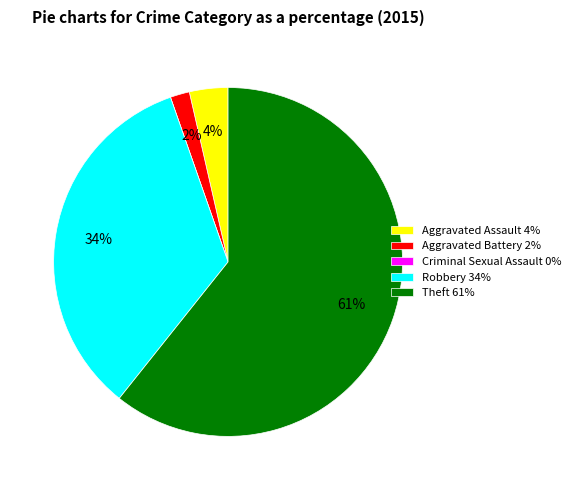

What is the ratio of the value at Aggravated Battery to the value at Robbery?

0.1